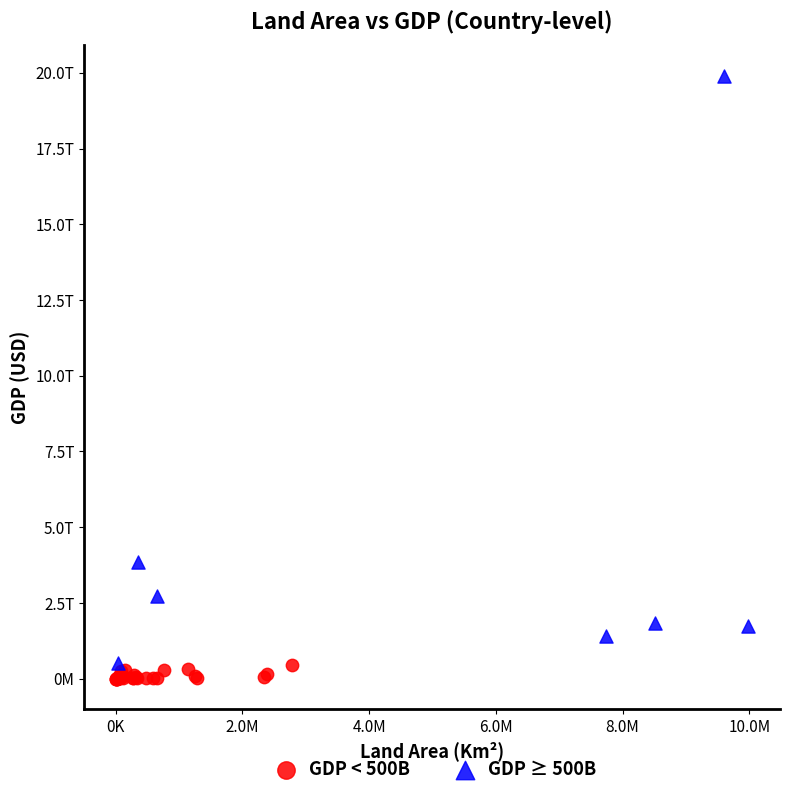

Which series reaches the minimum Y coordinate?

GDP < 500B